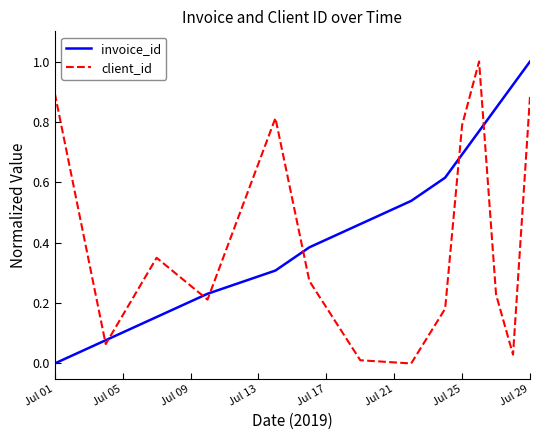

Which series ends up on top after the final intersection of invoice_id and client_id?

invoice_id